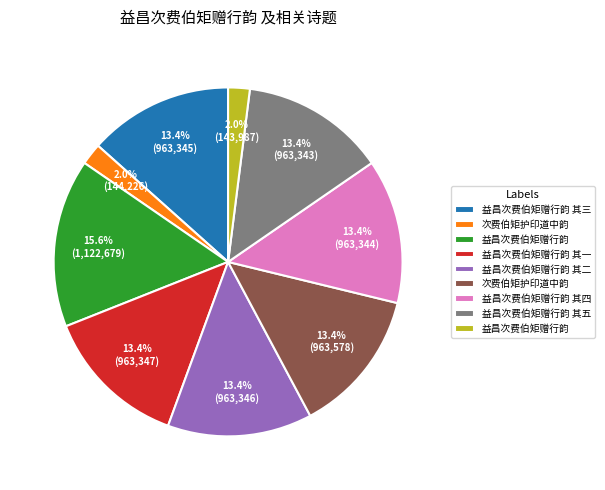

Is there a majority slice in this chart?

No